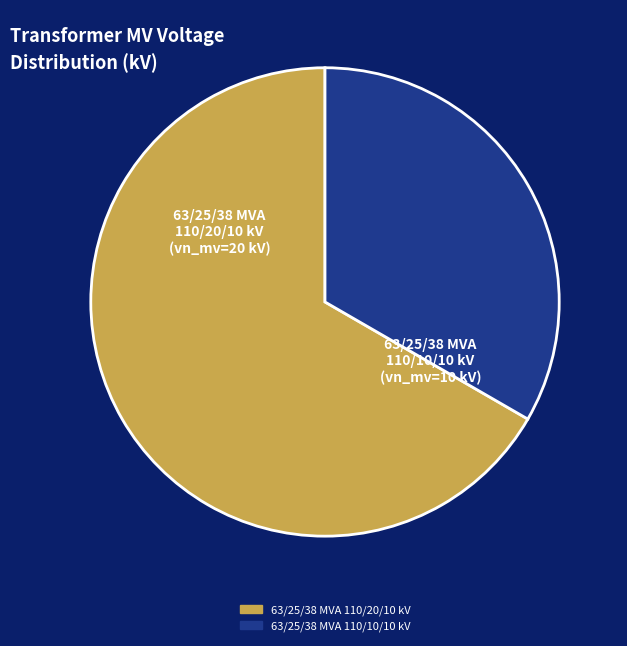

True or false: 63/25/38 MVA 110/20/10 kV accounts for 67% of the total.

True